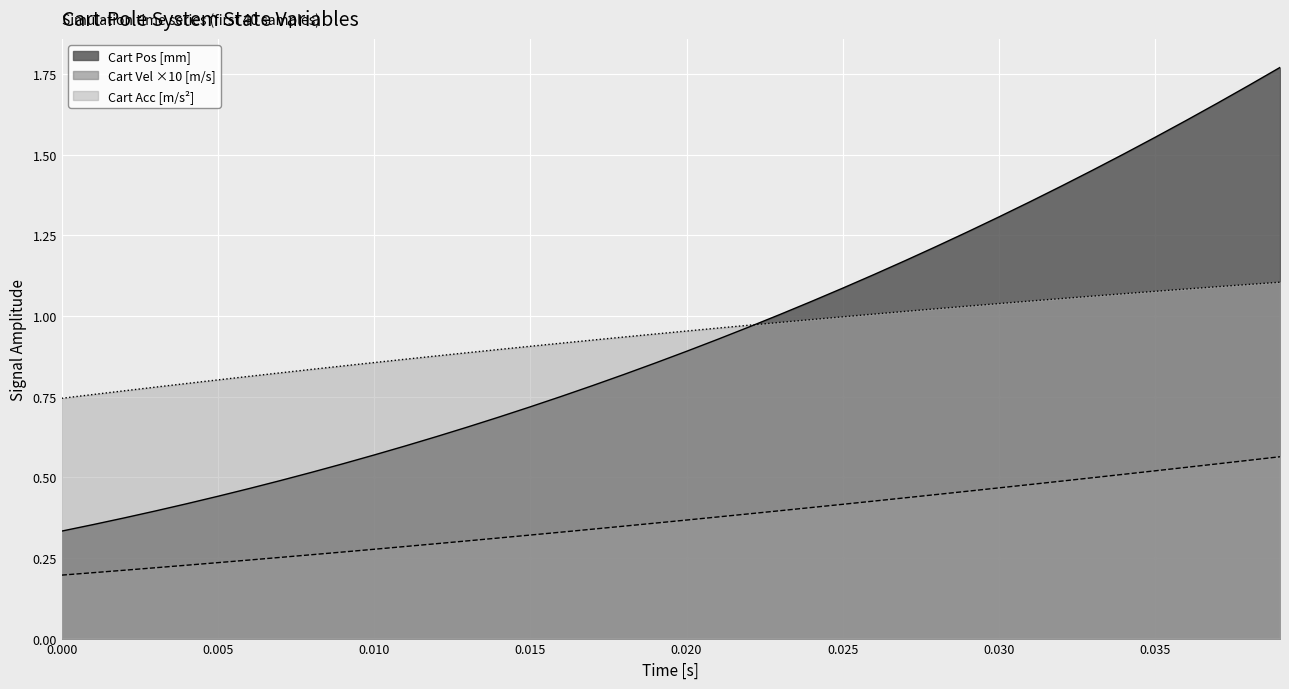

Which series has the widest spread of values?

Cart Pos [mm]